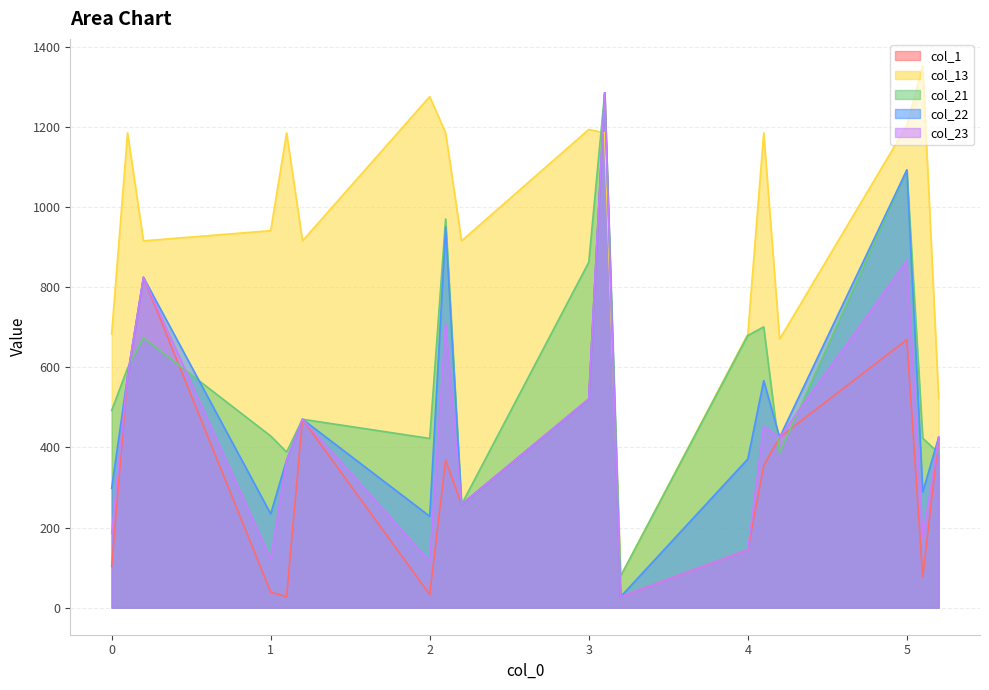

What is the difference between the col_1 values at 0.0 and 2.2?

155.0